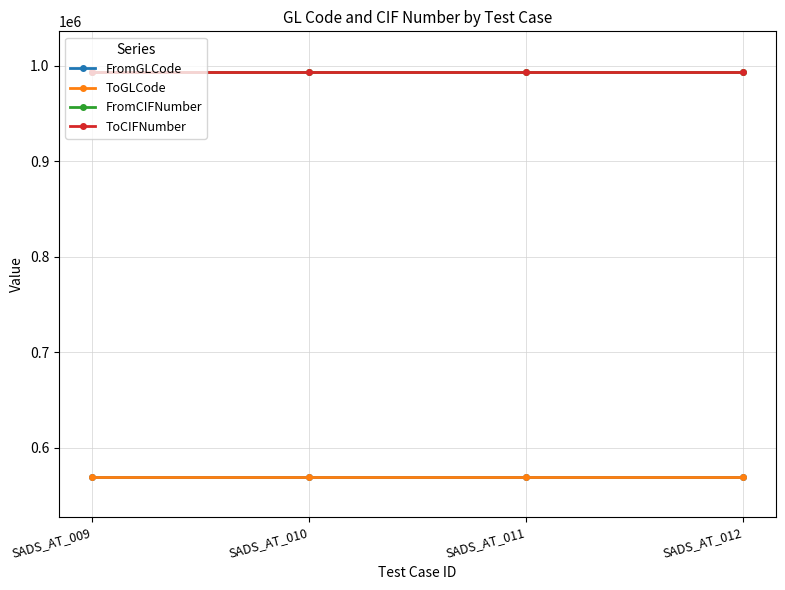

Does the chart have visible grid lines?

Yes